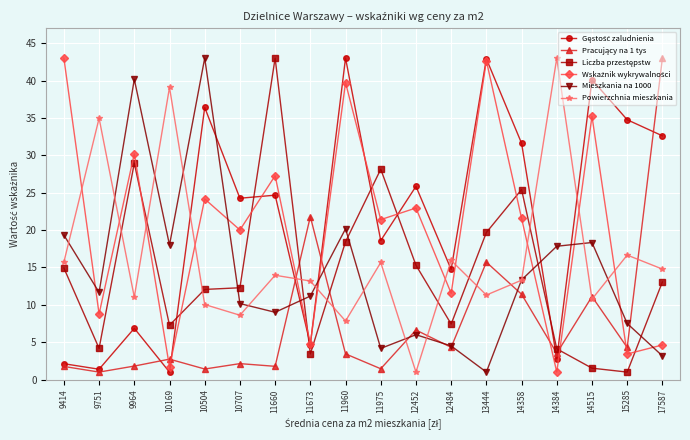

Does the chart have visible grid lines?

Yes